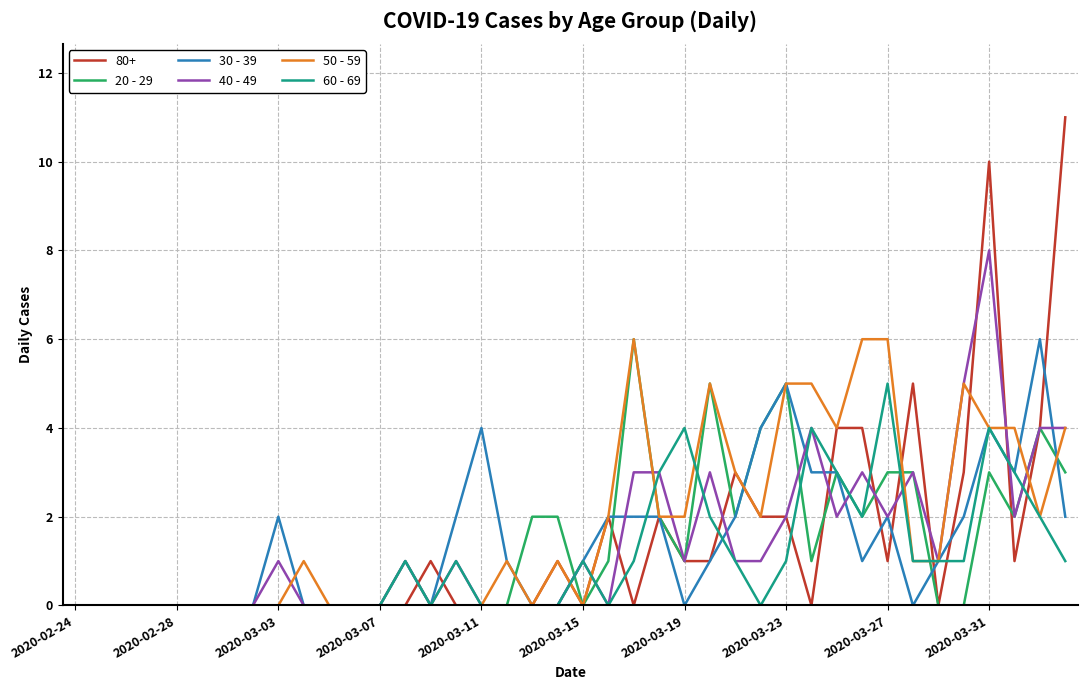

What is the maximum value shown in the chart?

11